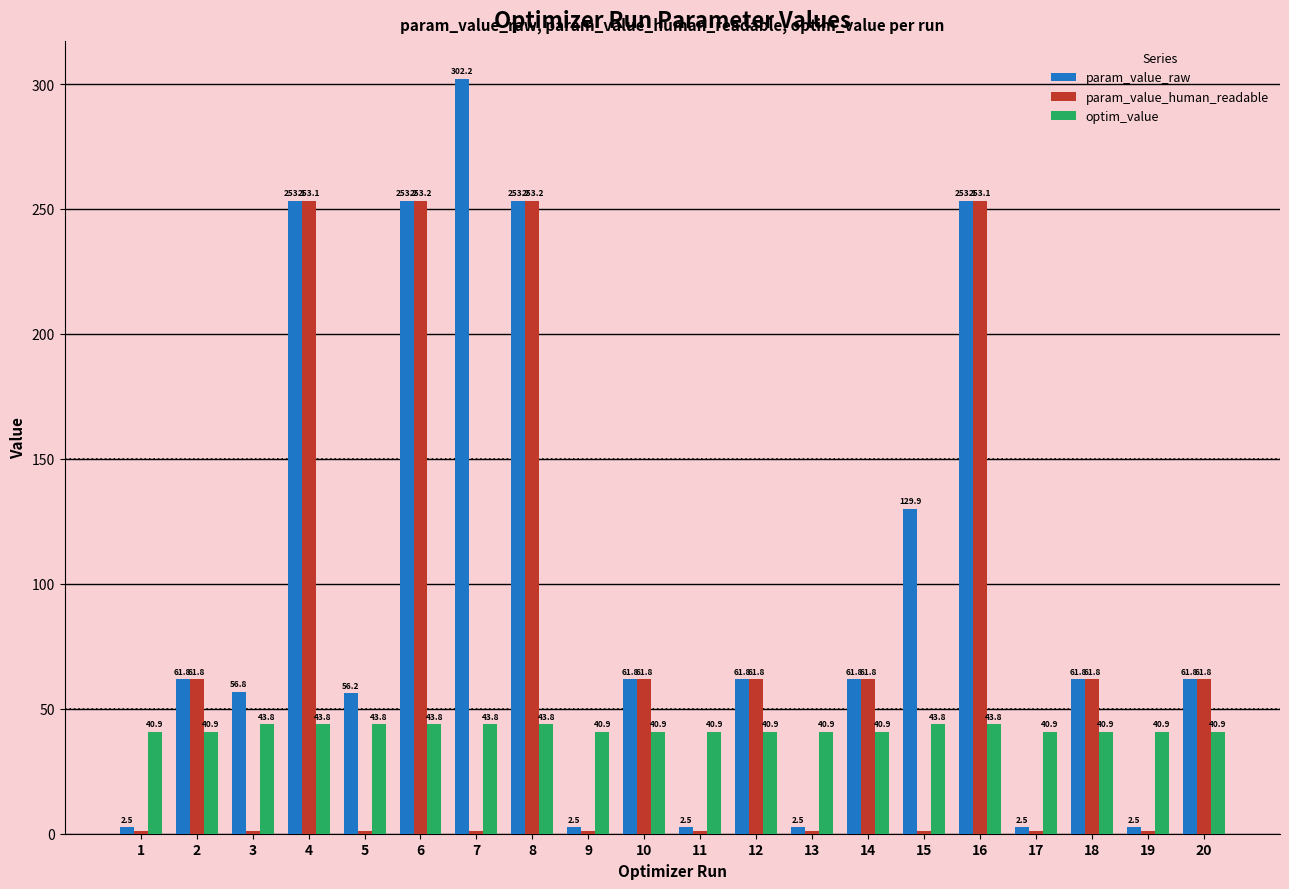

Is the value of optim_value at 9 greater than the value of param_value_human_readable at 6?

No